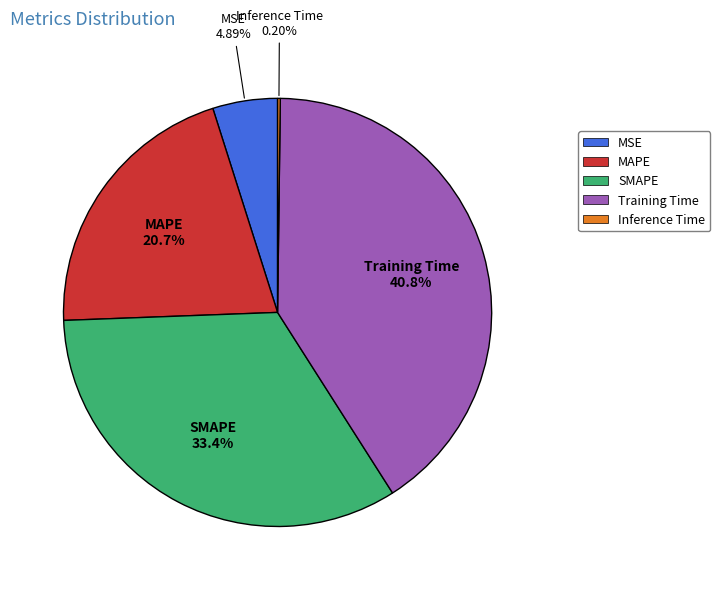

What percentage is the MSE slice, to the nearest percent?

5%